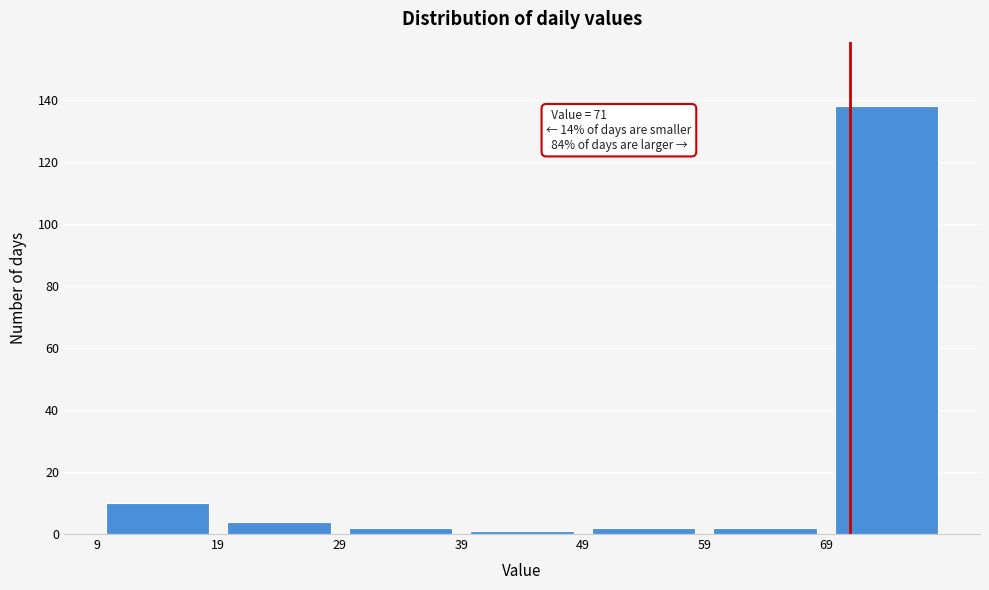

Which range on the x-axis has the tallest bar?

69 to 79